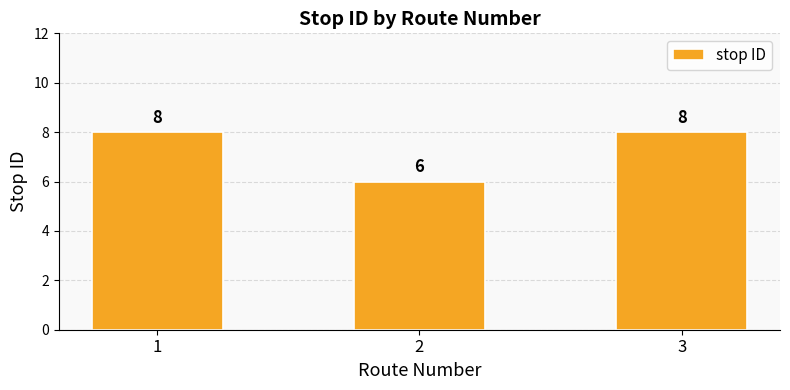

Read the value at 2.

6